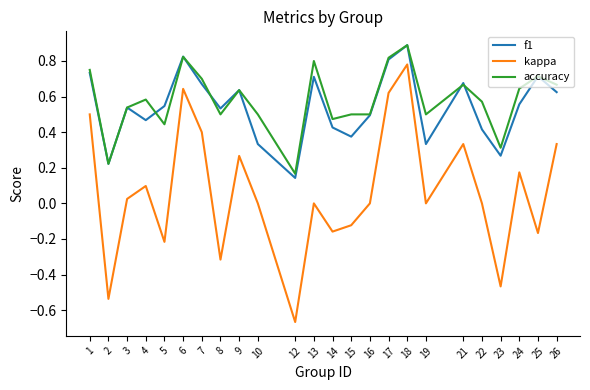

At which label does kappa reach its peak?

18